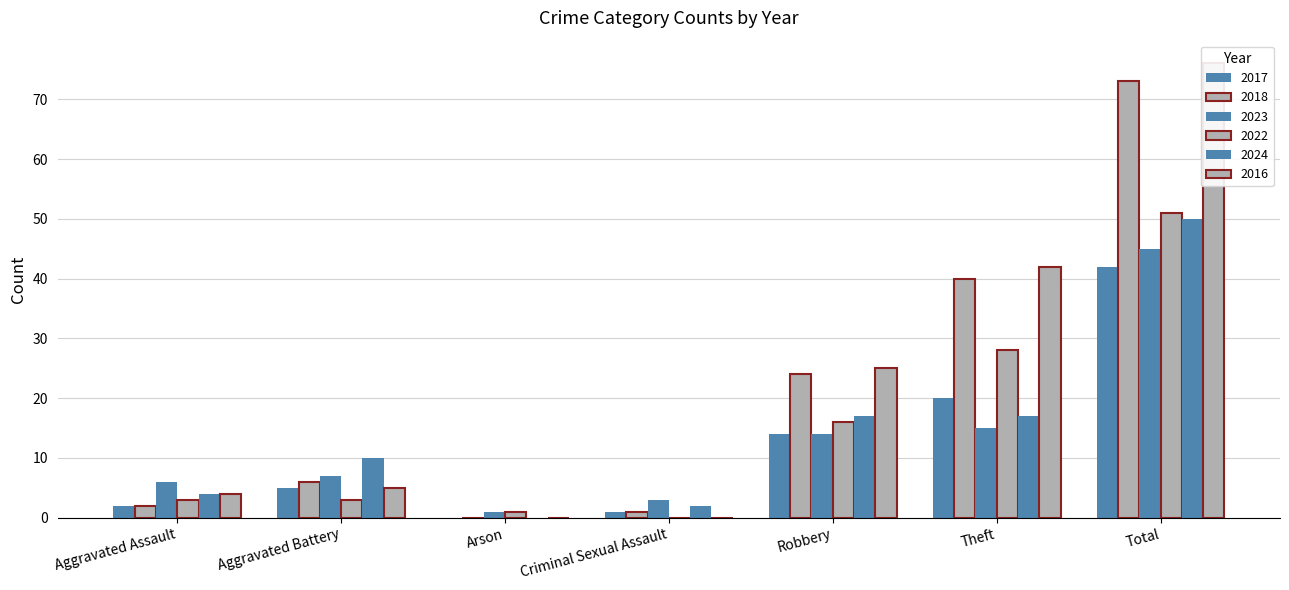

Does the chart contain stacked bars?

No